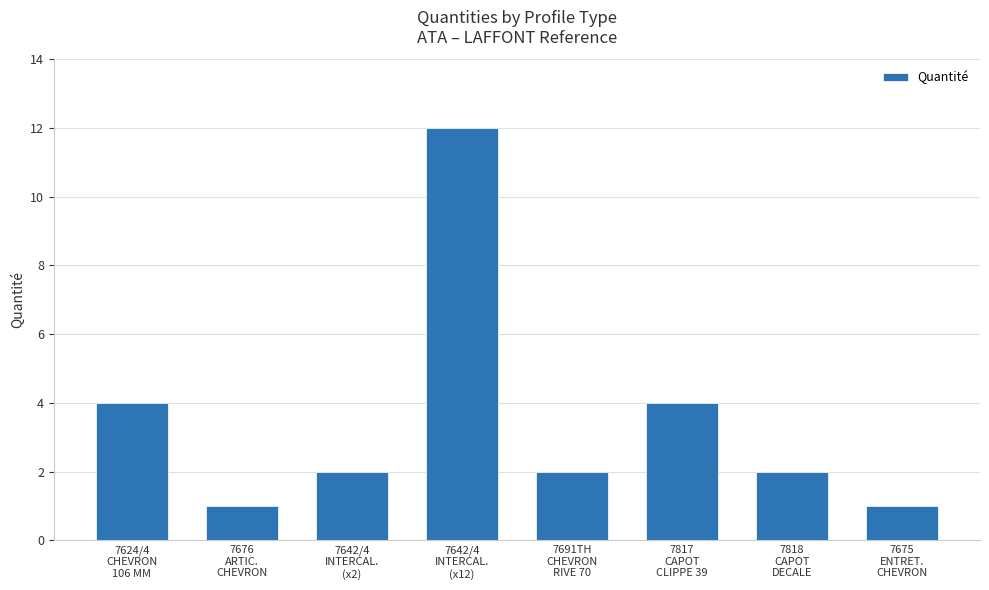

At which label does the data first exceed 2?

7624/4
CHEVRON
106 MM